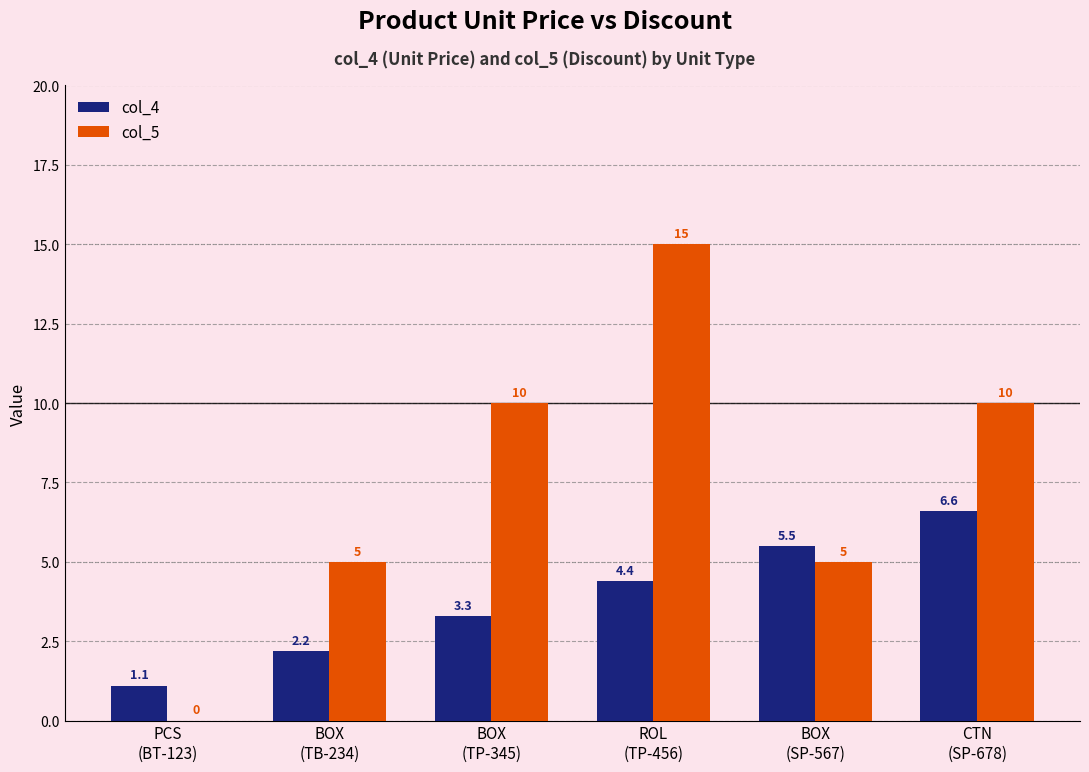

Which series has the widest spread of values?

col_5